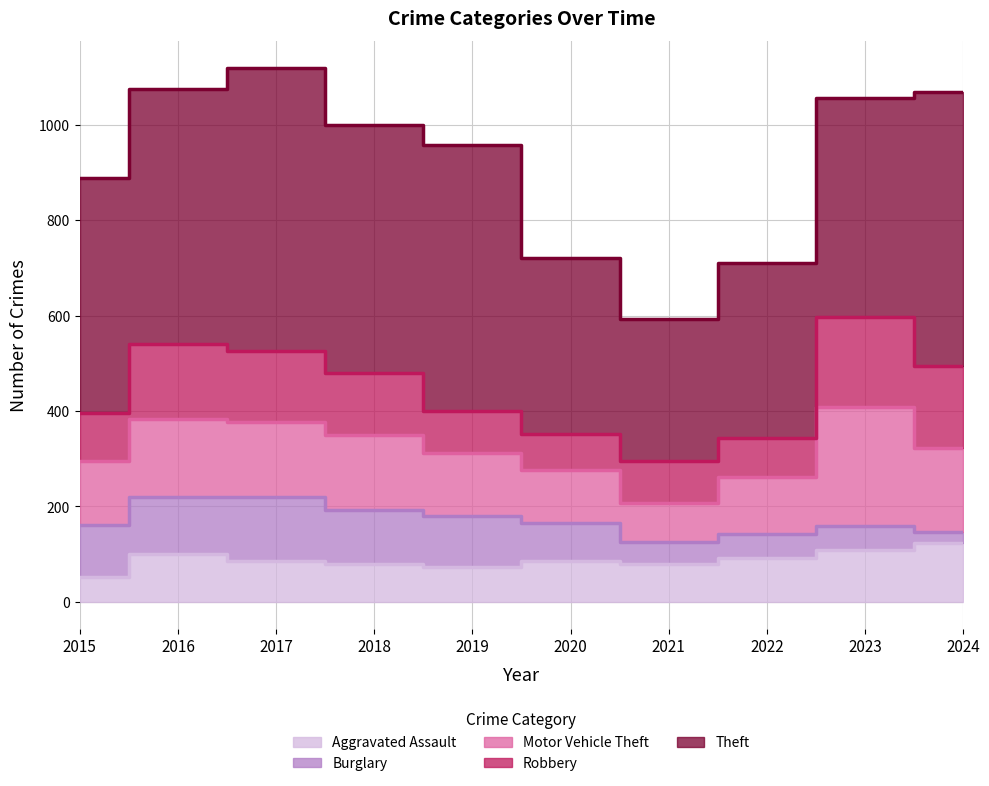

After their last crossing, which series has the higher values: Burglary or Robbery?

Robbery